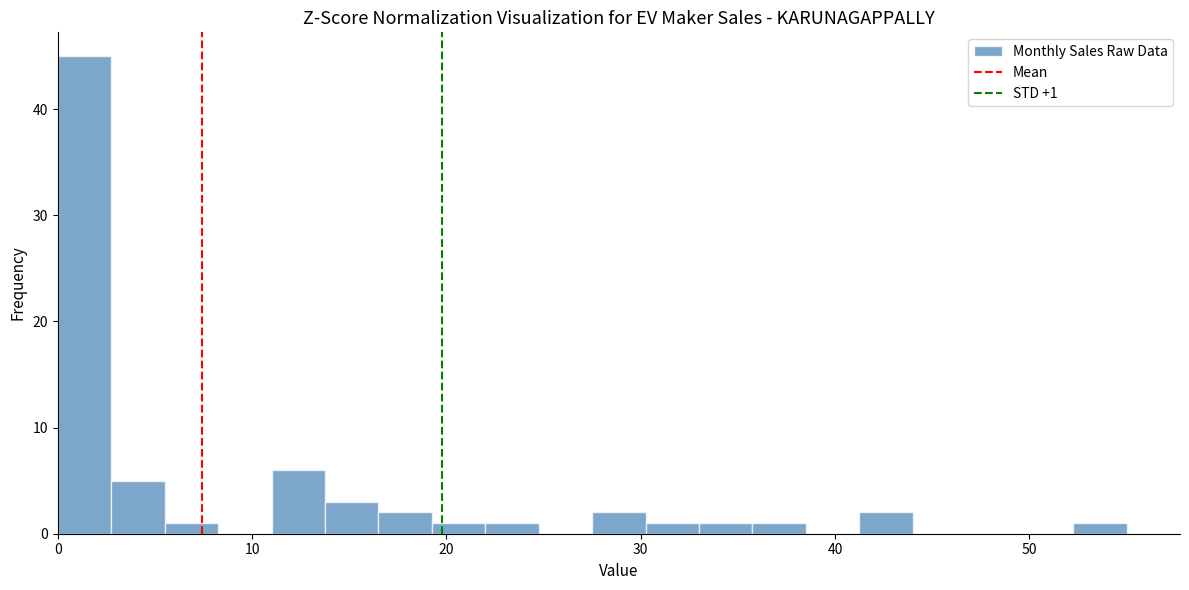

Read against the x-axis, roughly where is the centre of the tallest bar?

1